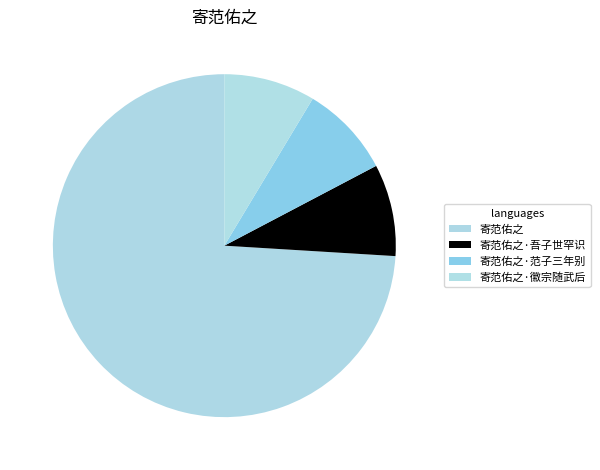

What is the ratio of the value at 寄范佑之·范子三年别 to the value at 寄范佑之·徽宗随武后?

1.0